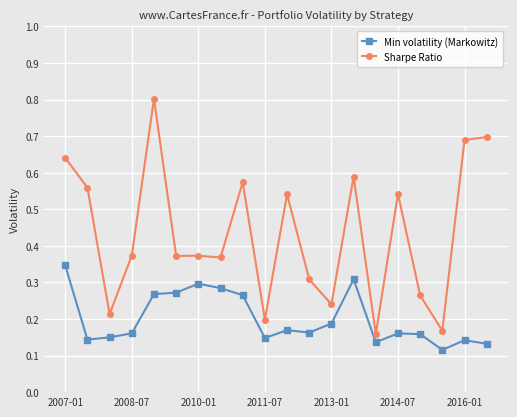

Rank the series by their average value, from highest to lowest.

Sharpe Ratio, Min volatility (Markowitz)